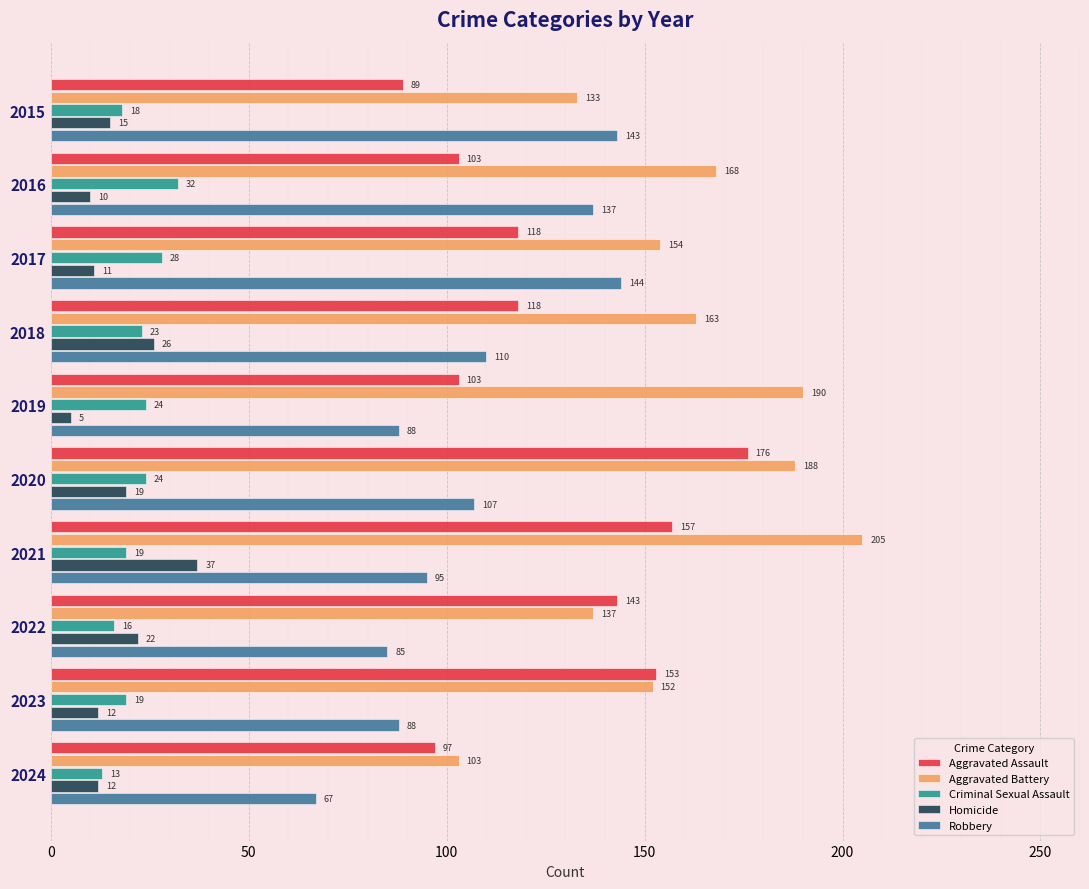

What is the difference between the maximum and minimum values in the Robbery series?

77